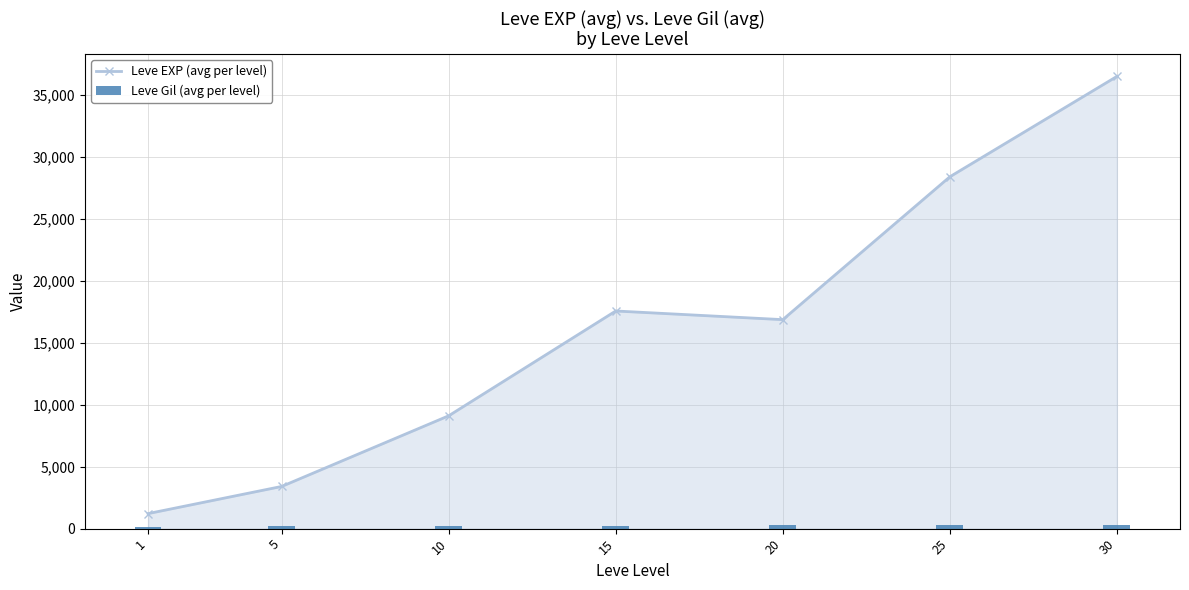

How many distinct data groups are displayed?

2